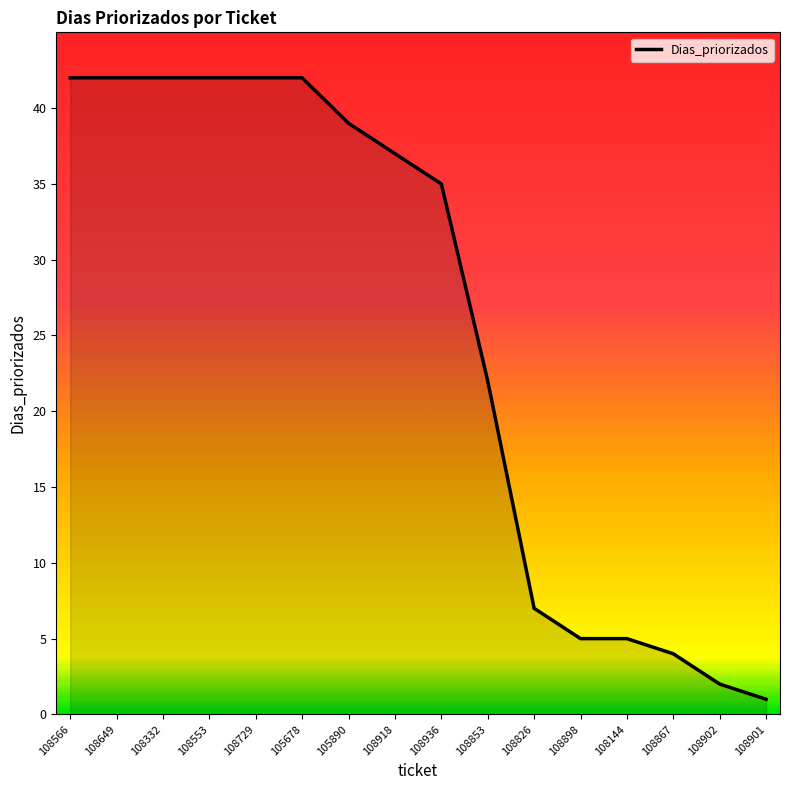

What position from the right is 108553?

13